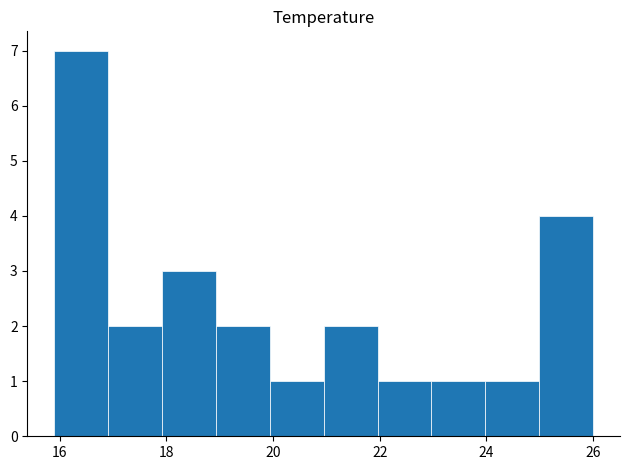

Which range on the x-axis has the tallest bar?

16 to 17